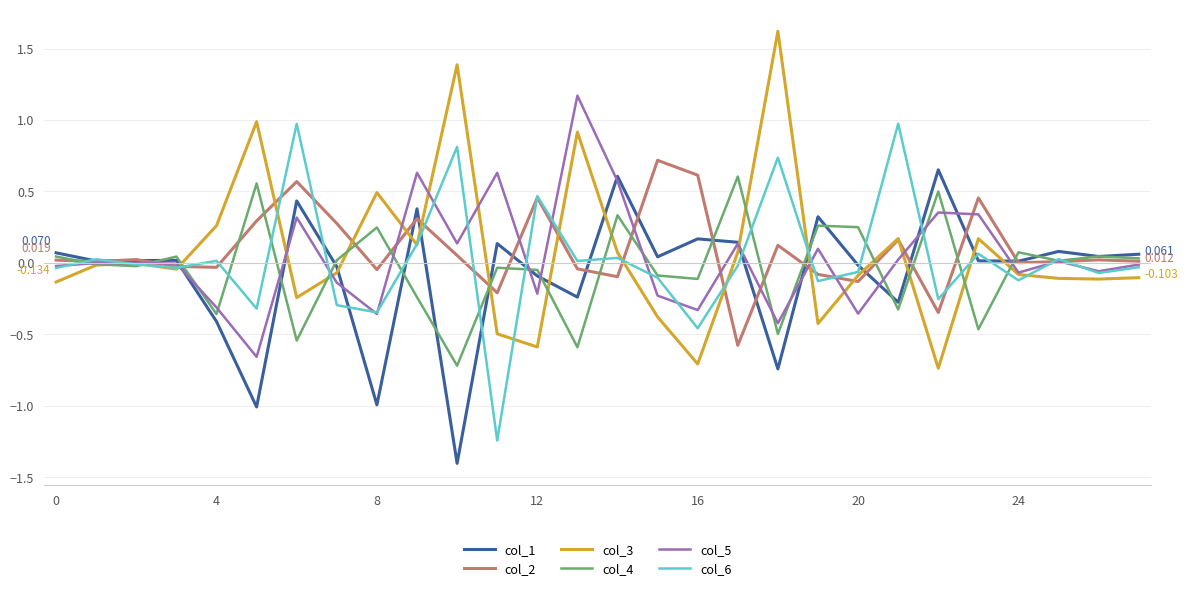

At how many categories does at least one series exceed 0?

28